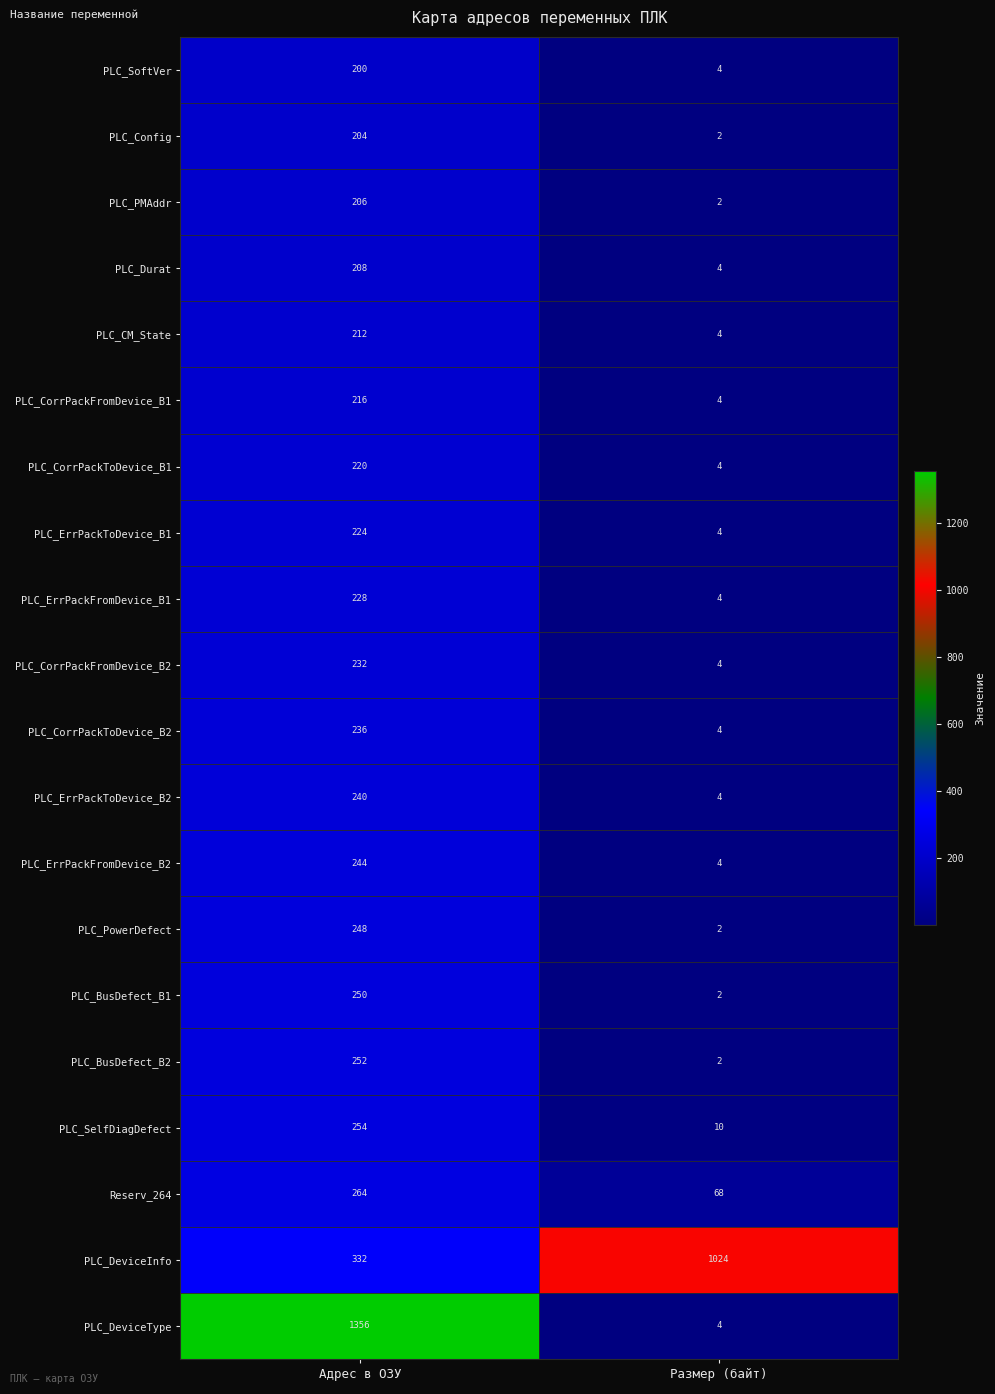

What is the total value across all series at Адрес в ОЗУ?

5826